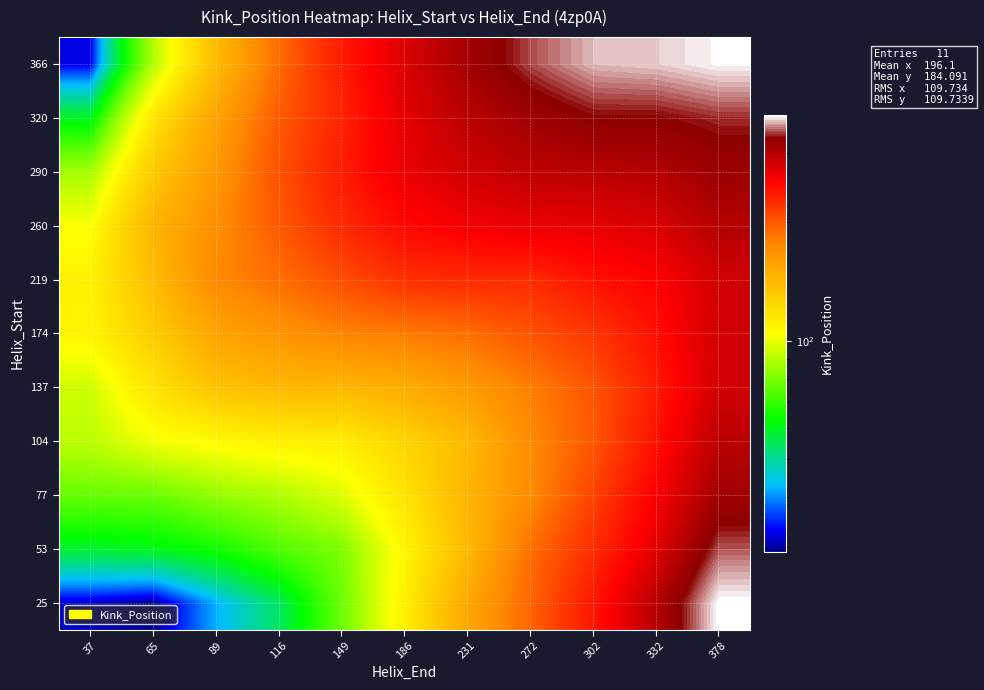

How many data points does each series have?

11